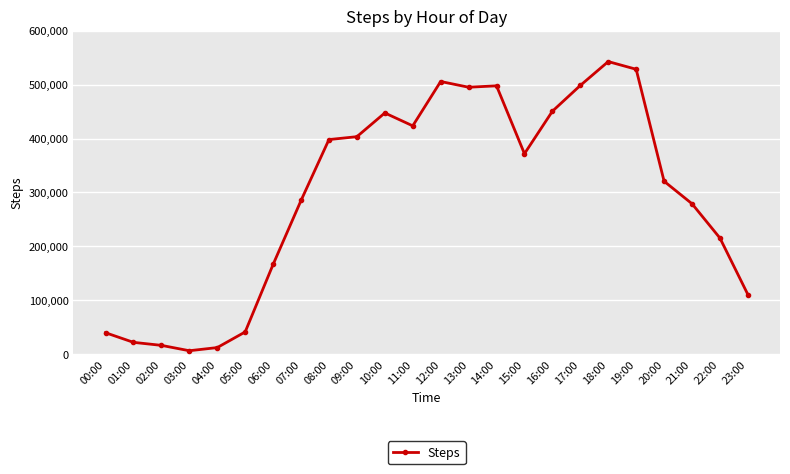

What is the change in value from 00:00 to 11:00?

+384130